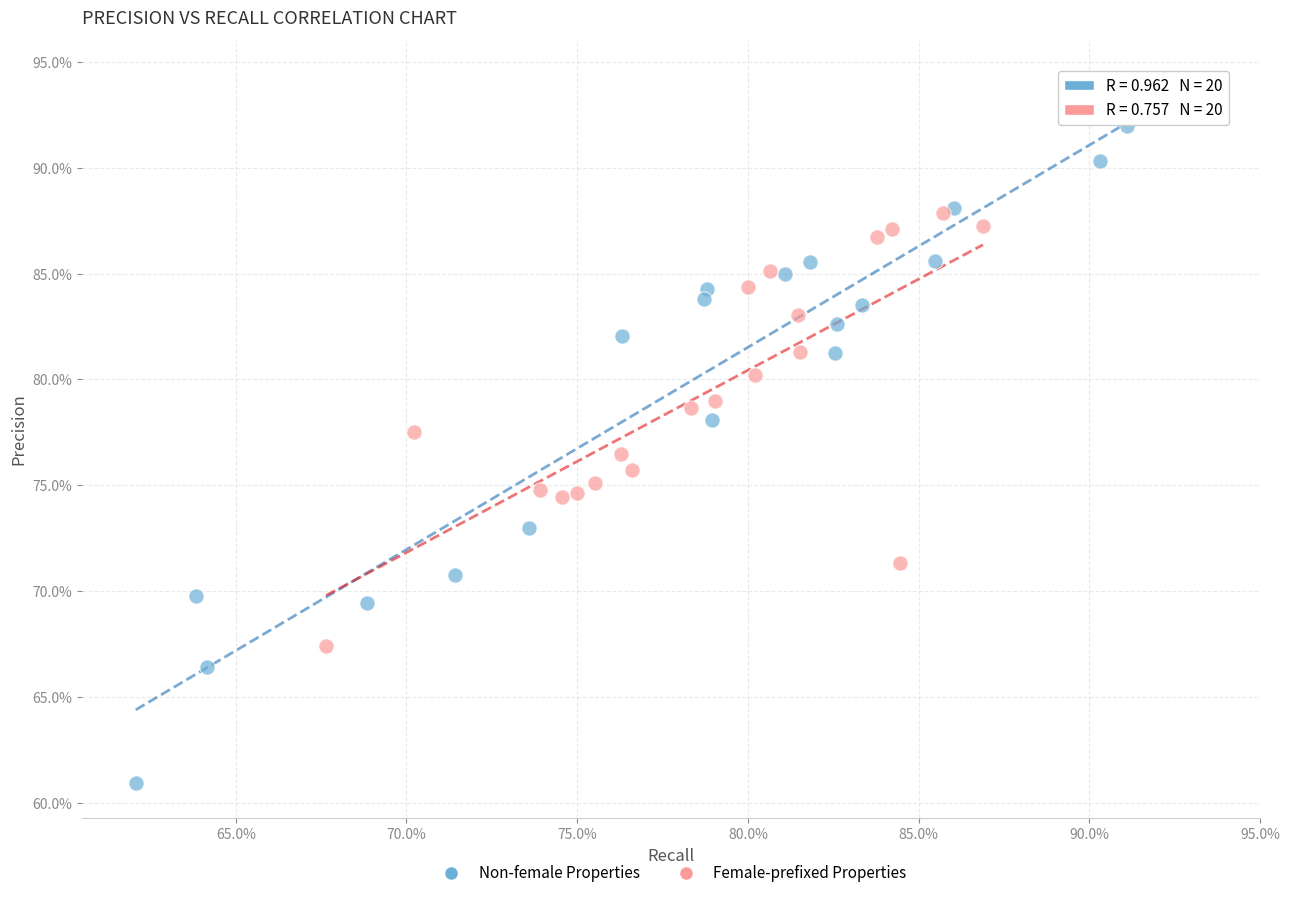

Which series has the widest spread of Y values?

Non-female Properties